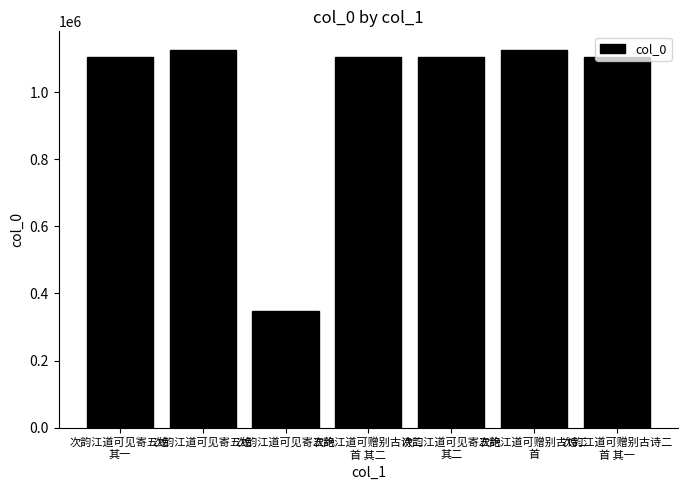

The value at 次韵江道可赠别古诗二
首 is 517391. True or false?

False